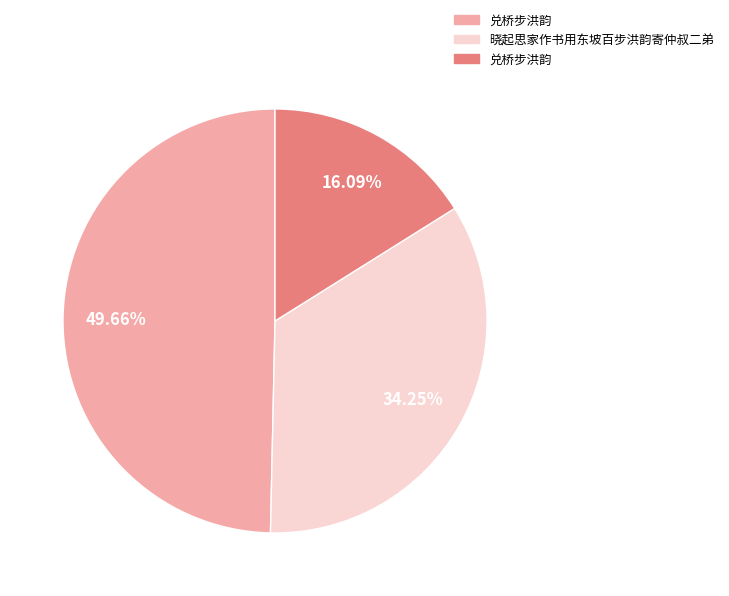

Is there a majority slice in this chart?

No